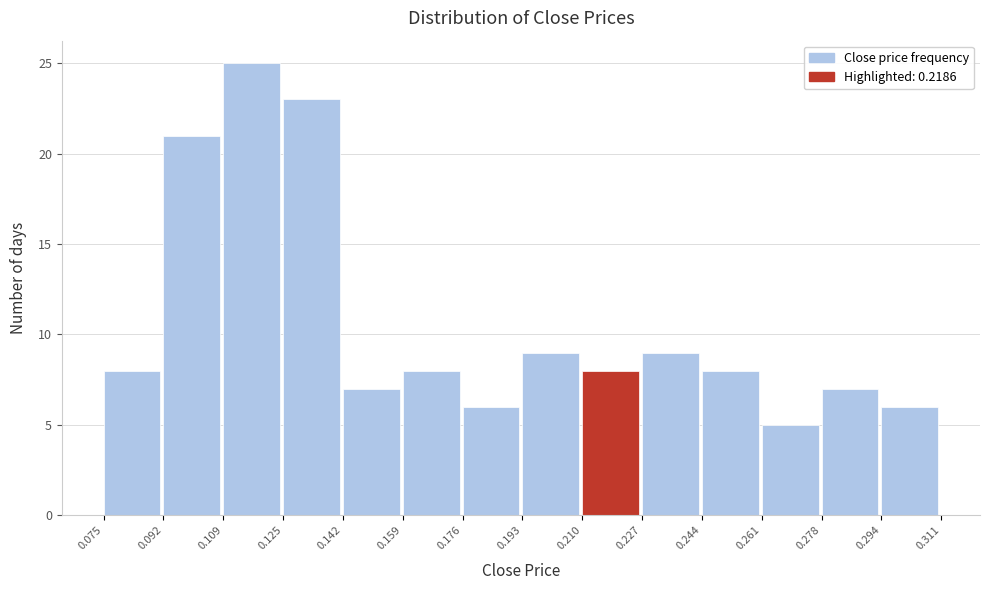

Reading left to right, list every bar in this chart as the range it spans on the x-axis followed by its height. The values are not printed on the chart, so give them approximately, as read against the axis.

0.075 to 0.092: 8
0.092 to 0.109: 21
0.109 to 0.125: 25
0.125 to 0.142: 23
0.142 to 0.159: 7
0.159 to 0.176: 8
0.176 to 0.193: 6
0.193 to 0.210: 9
0.210 to 0.227: 8
0.227 to 0.244: 9
0.244 to 0.261: 8
0.261 to 0.278: 5
0.278 to 0.294: 7
0.294 to 0.311: 6